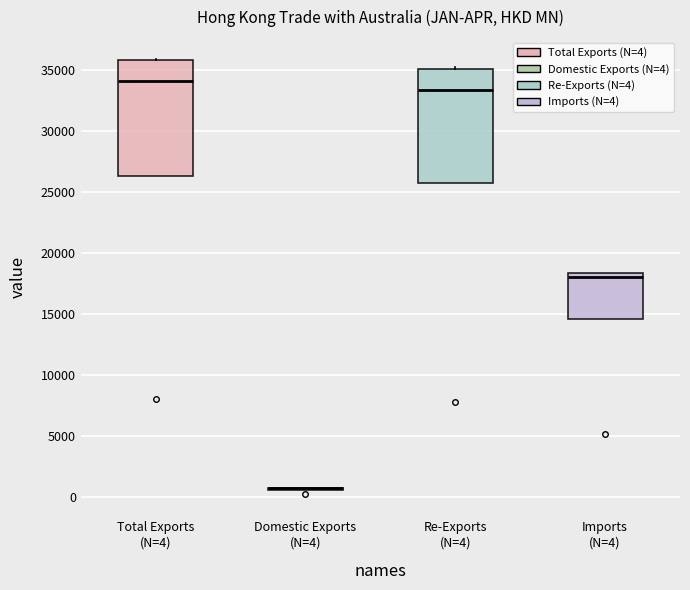

Reading left to right, transcribe this box plot: for each box, give where its median line is, the range the box spans, and where its two whiskers end, as read against the y-axis. The values are not printed on the chart, so give them approximately, as read against the axis.

Total Exports (N=4): median 34000, box 26500 to 36000, whiskers 26500 to 36000
Domestic Exports (N=4): box collapsed to a line at 500, whiskers 500 to 1000
Re-Exports (N=4): median 33500, box 25500 to 35000, whiskers 25500 to 35000
Imports (N=4): median 18000, box 14500 to 18500, whiskers 14500 to 18500